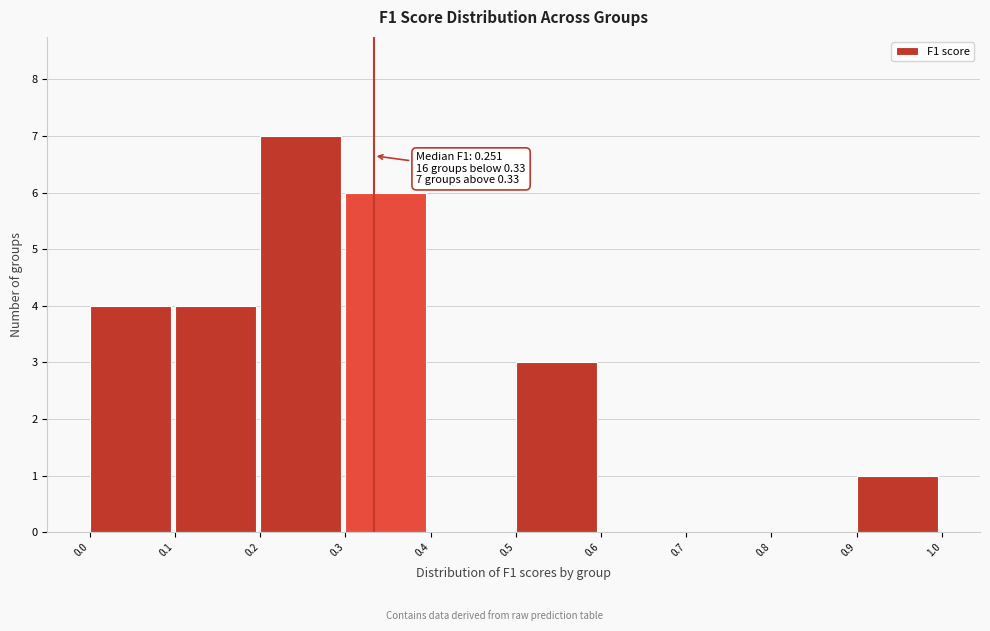

Which range on the x-axis has the tallest bar?

0.2 to 0.3